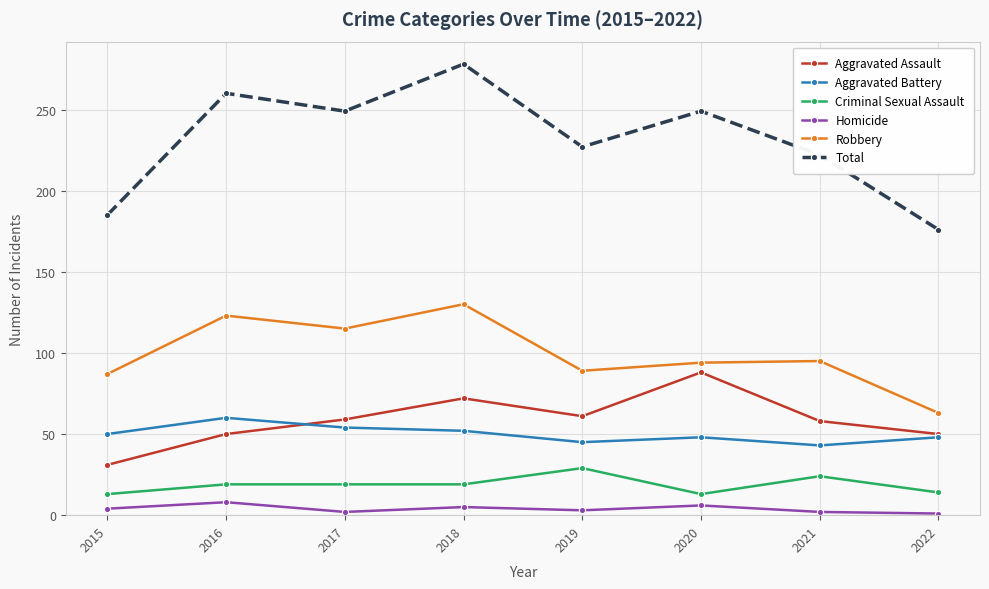

What is the difference between the Aggravated Battery values at 2017 and 2016?

6